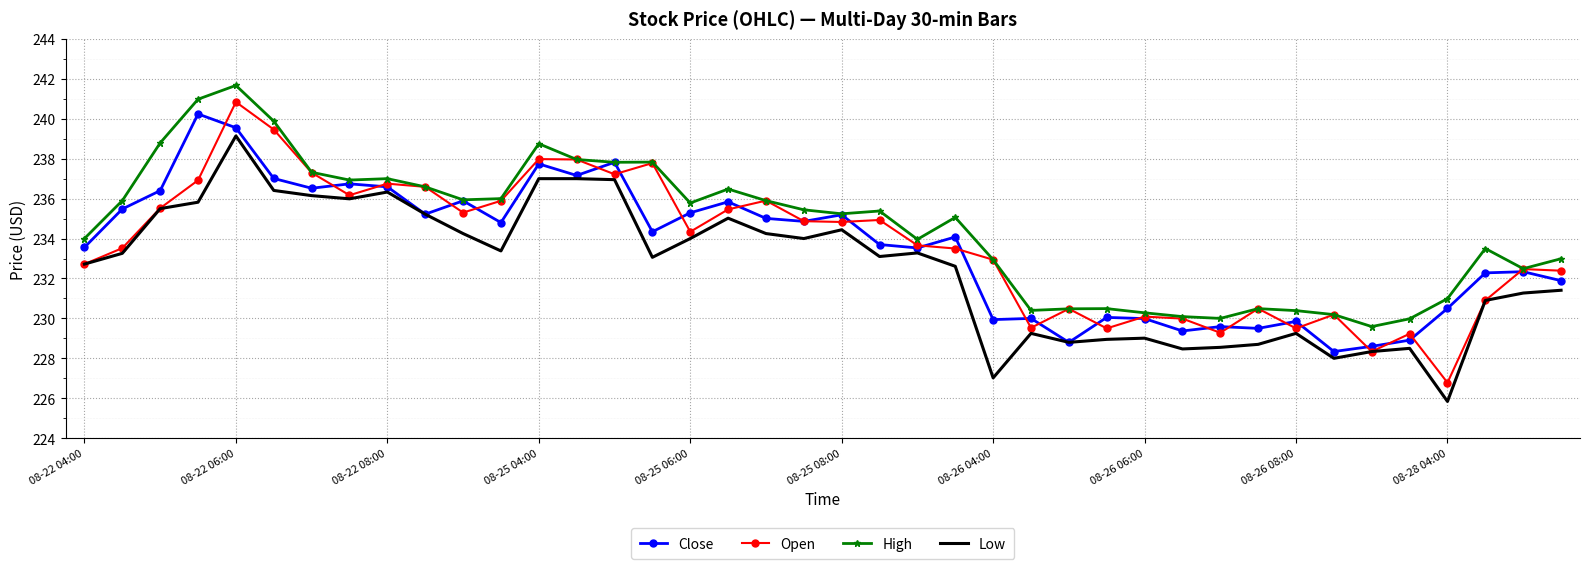

What is the highest value of the Low series?

239.1